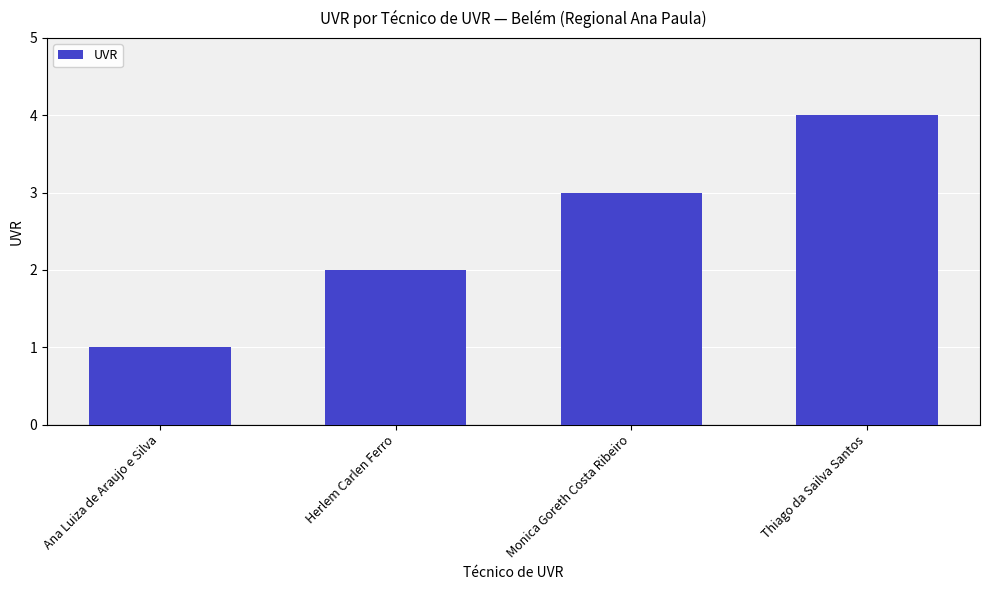

At which category does the chart reach its peak across all series?

Thiago da Sailva Santos